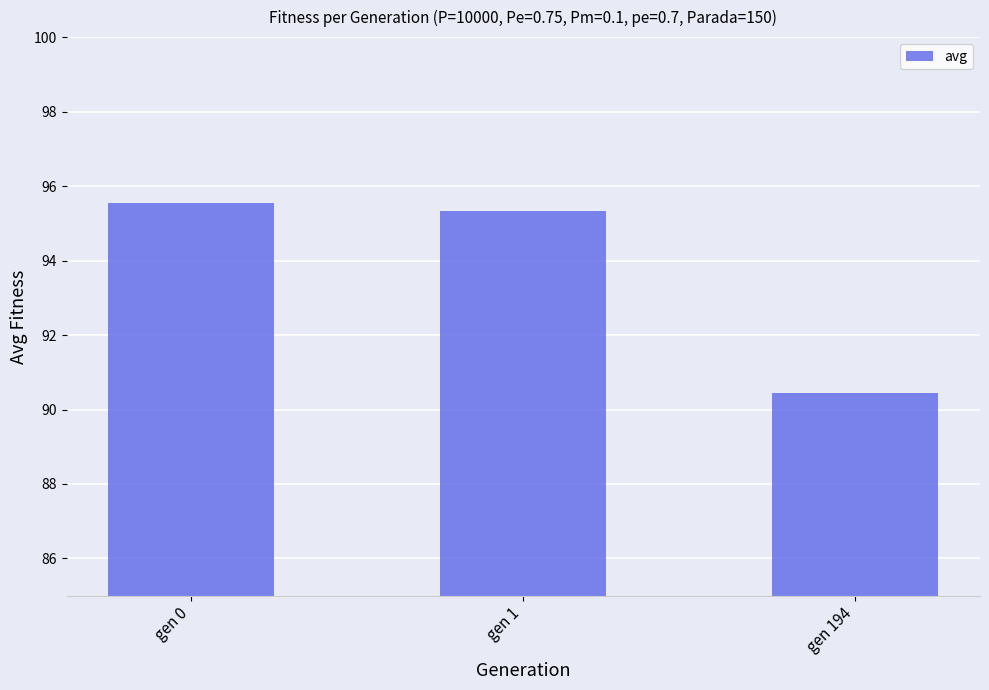

What is the value of the 1st bar from the left?

95.6